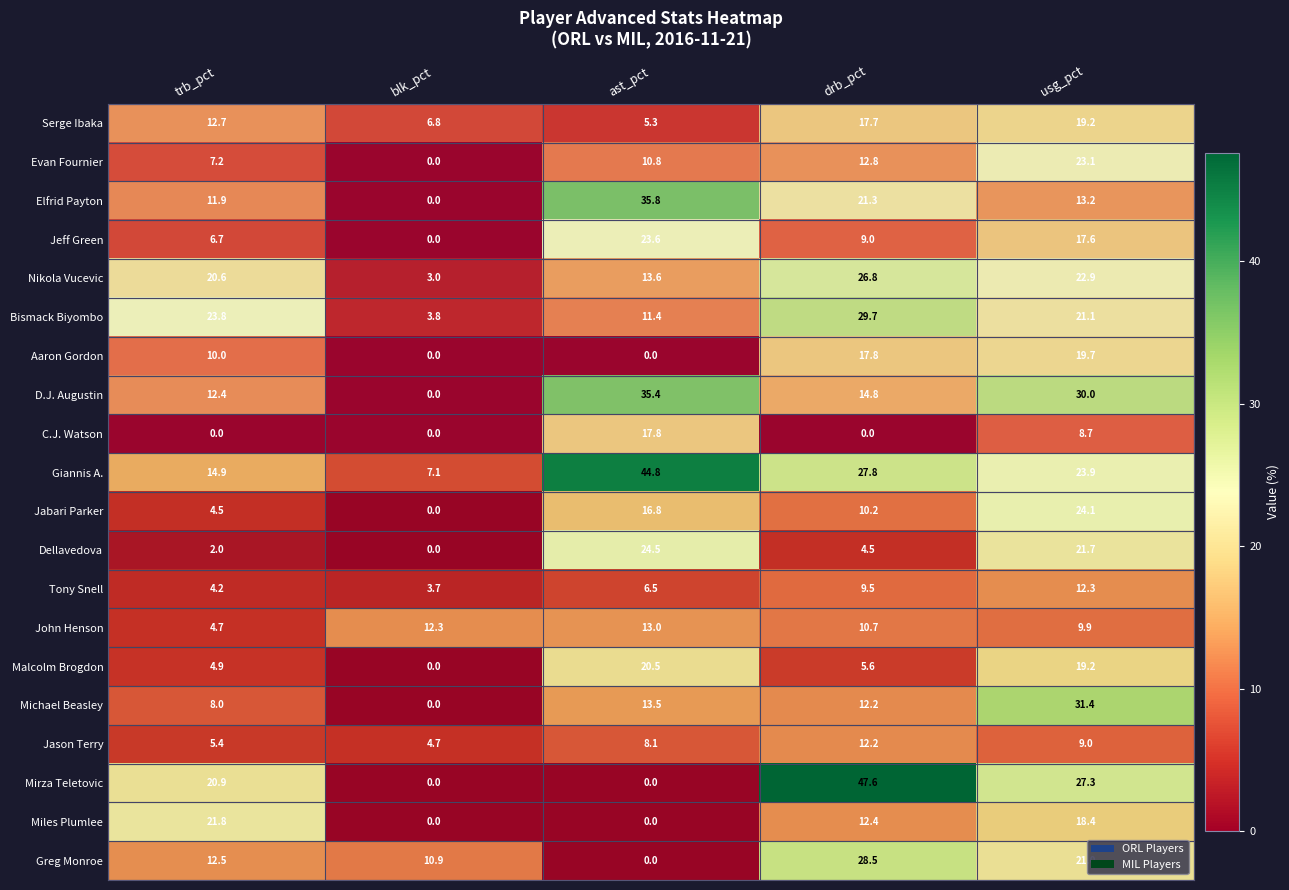

True or false: Dellavedova has a value of 14.7 at usg_pct.

False